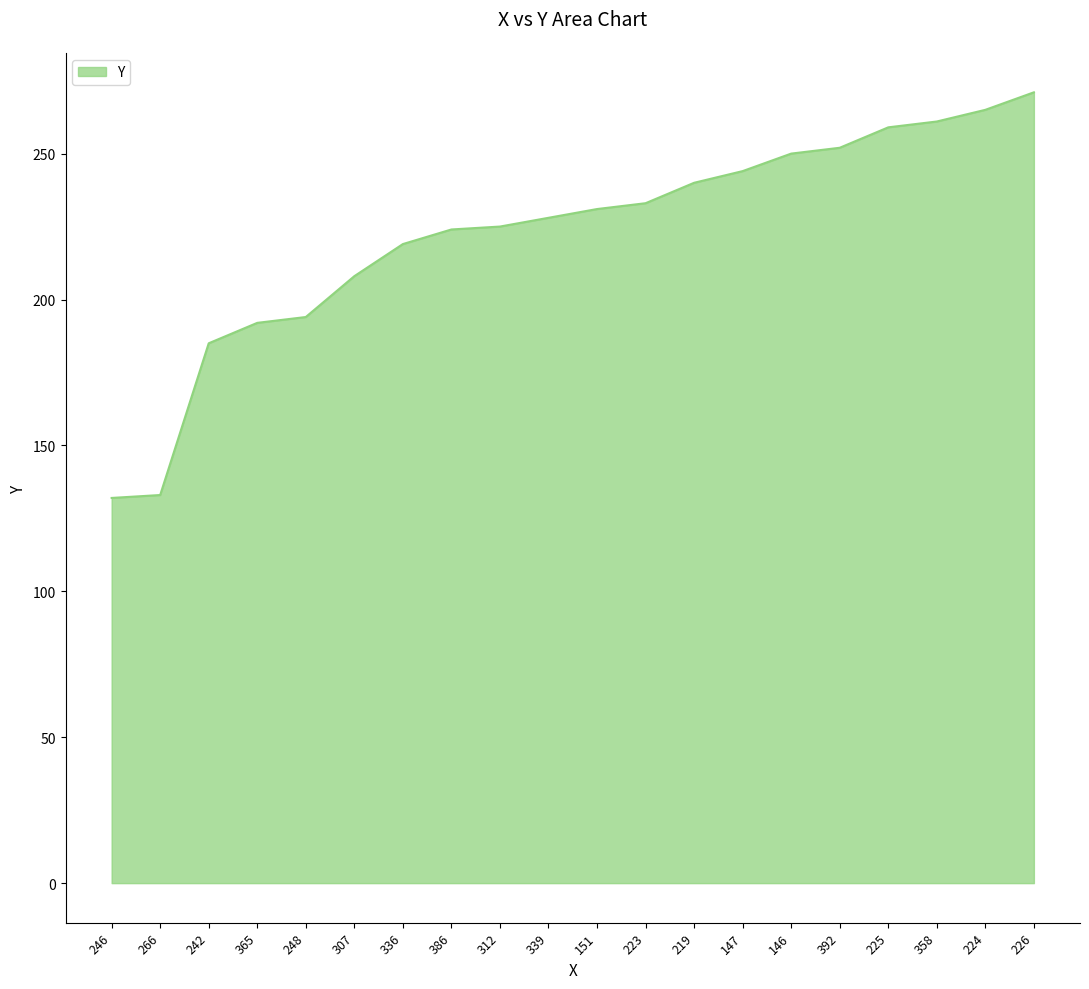

What position from the left is 307?

6